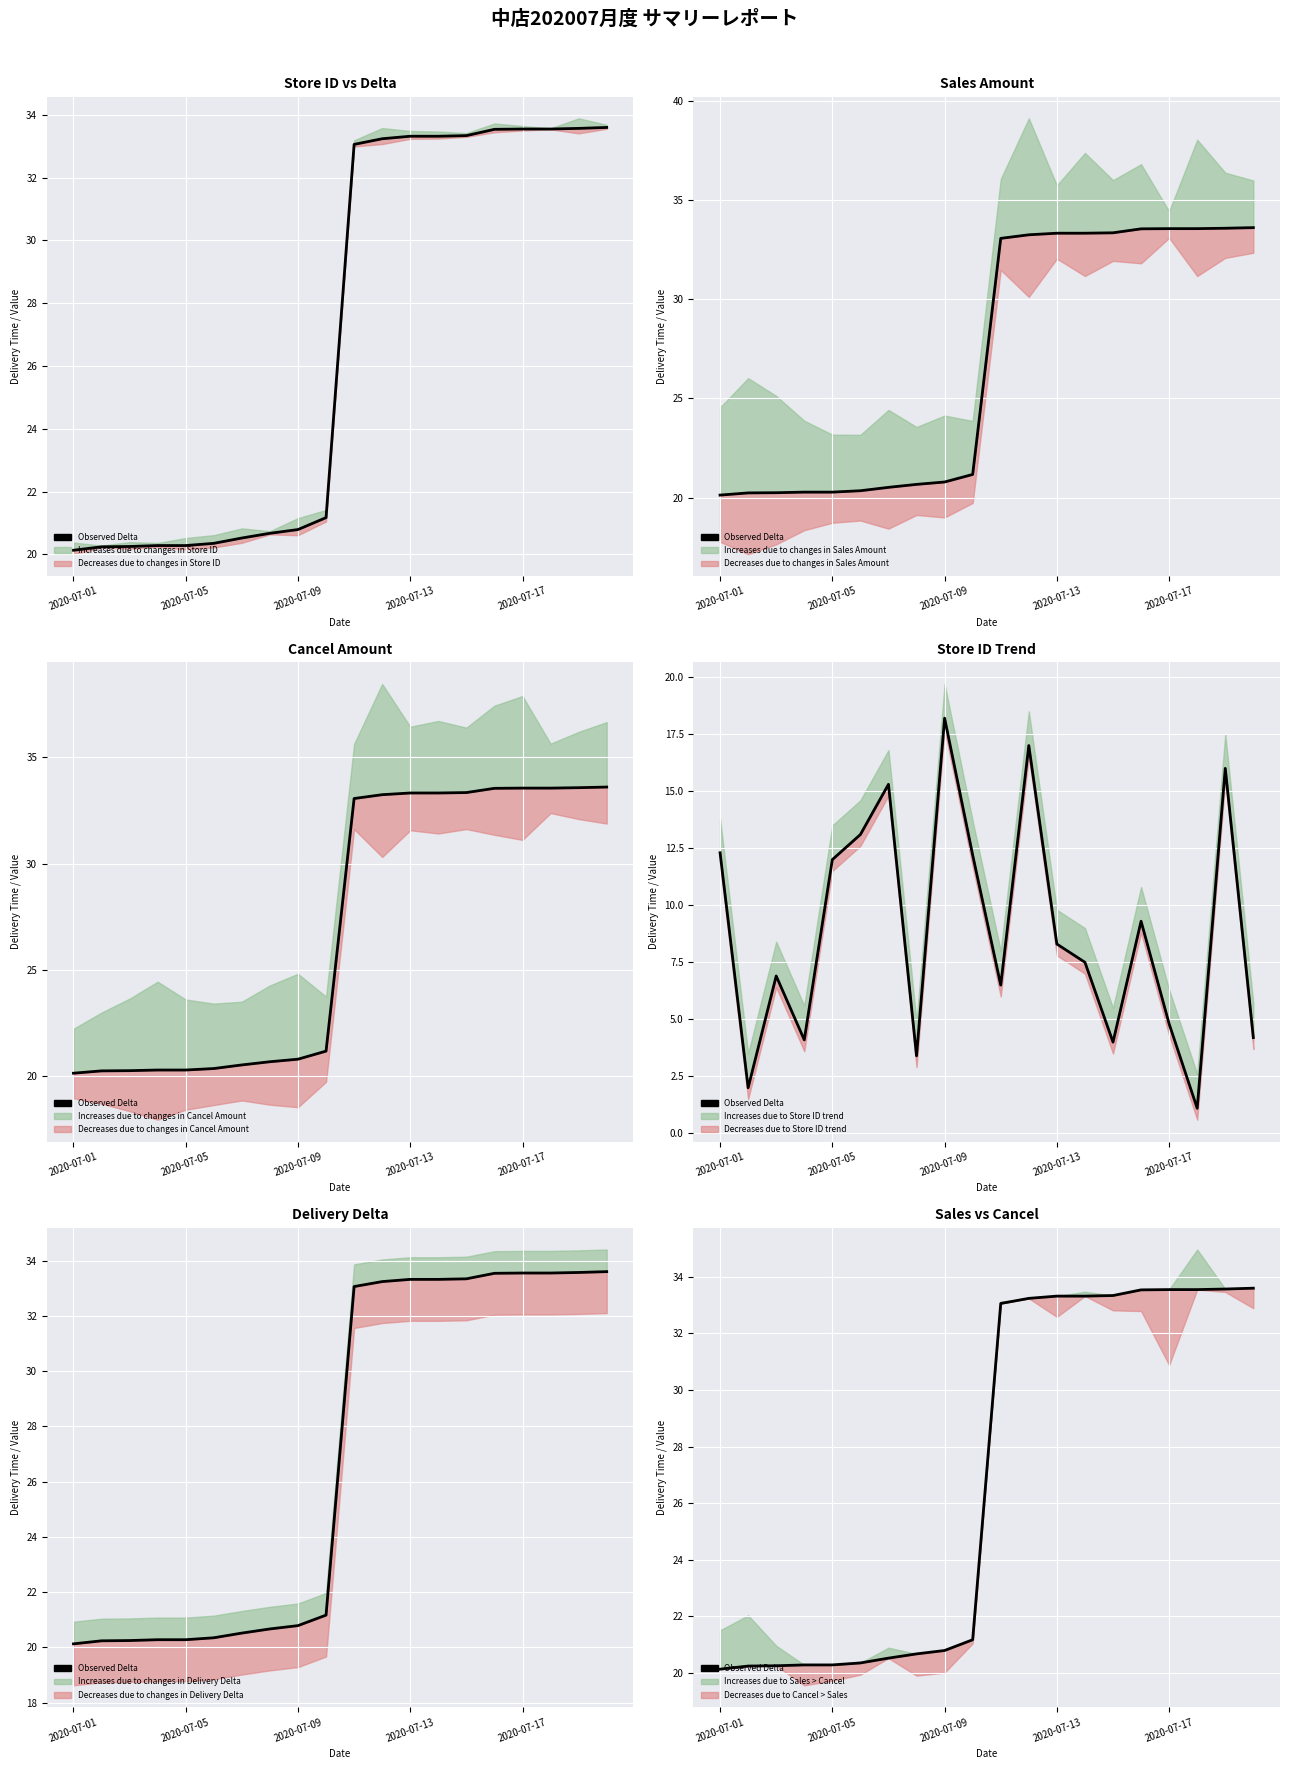

At which category does the chart reach its peak across all series?

19